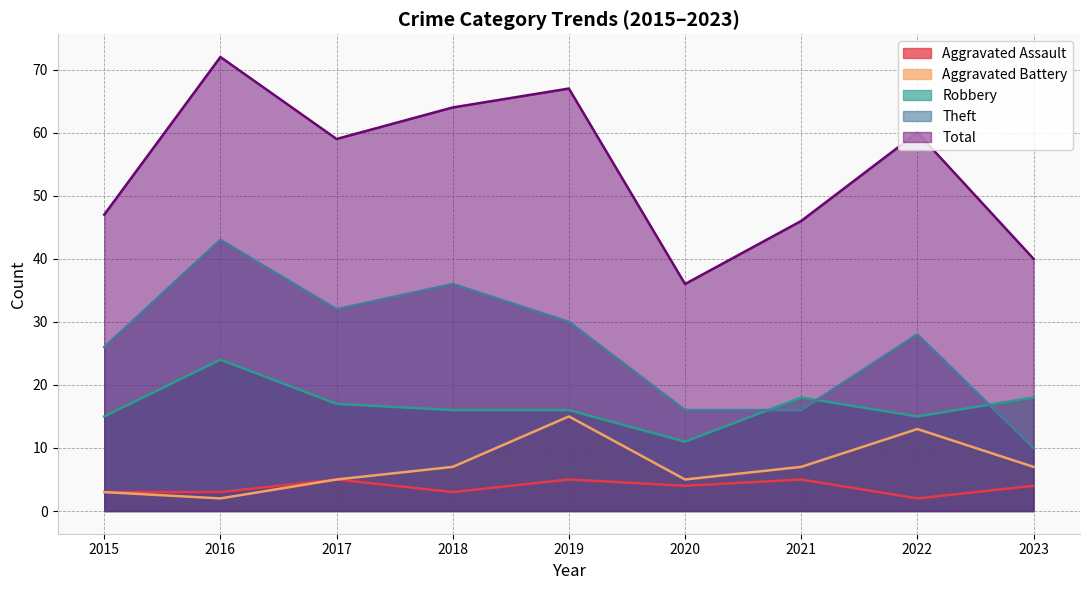

At which label is Robbery closest to 17?

2017